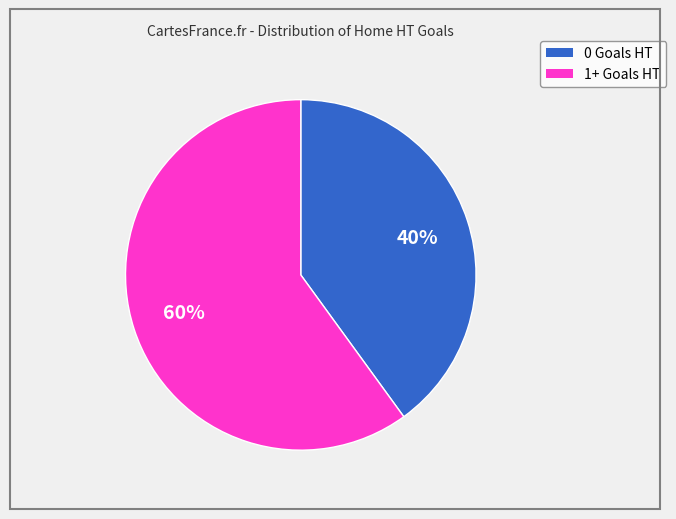

To the nearest percent, what is the difference between the largest and smallest slice percentages?

20%